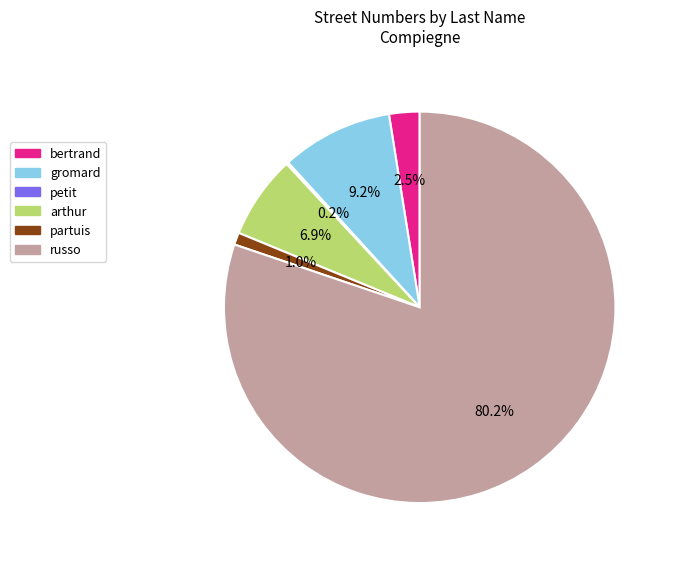

To the nearest percent, what is the difference between the largest and smallest slice percentages?

80%